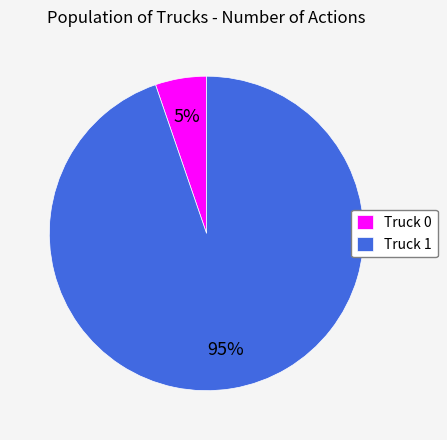

Is there any slice that represents more than half of the pie?

Yes